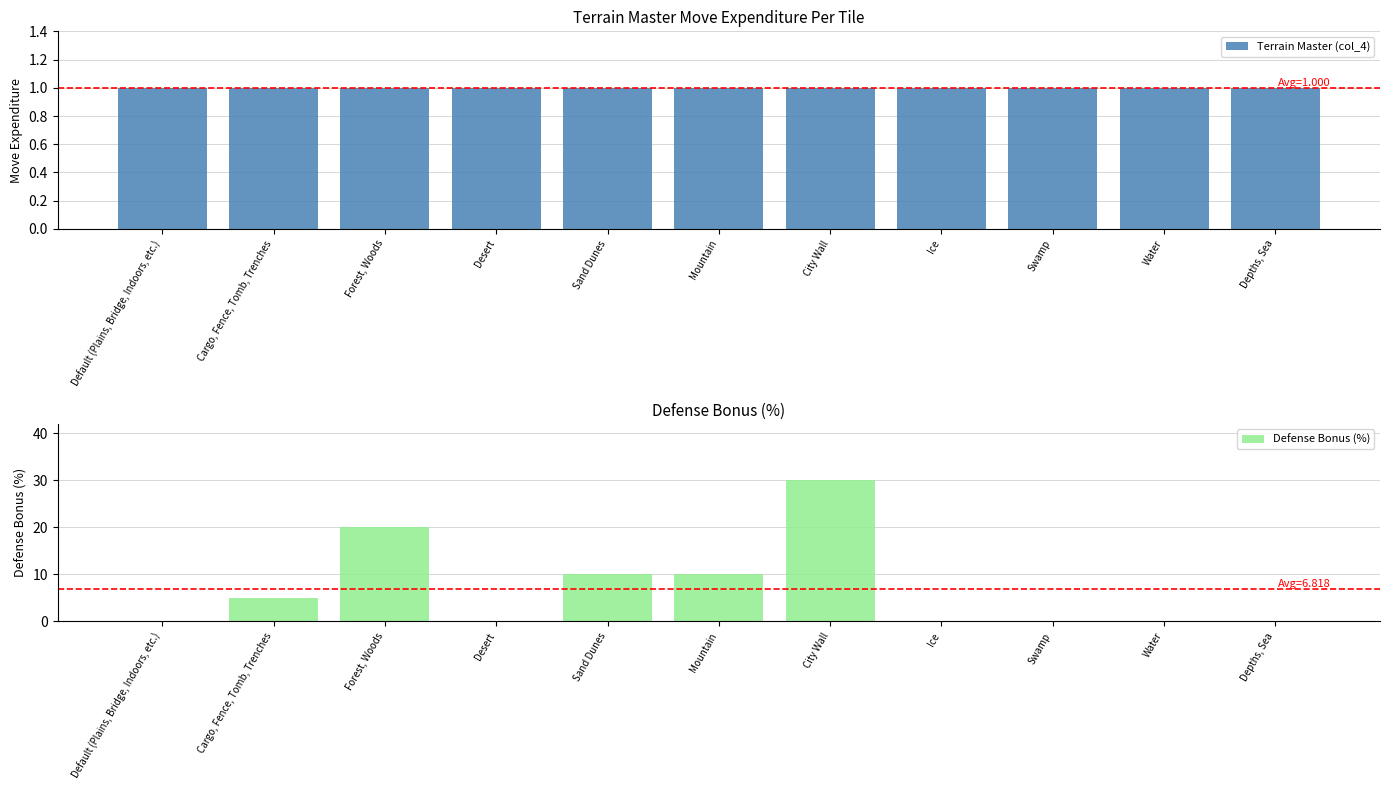

Which series has the largest range (max minus min)?

Defense Bonus (%)